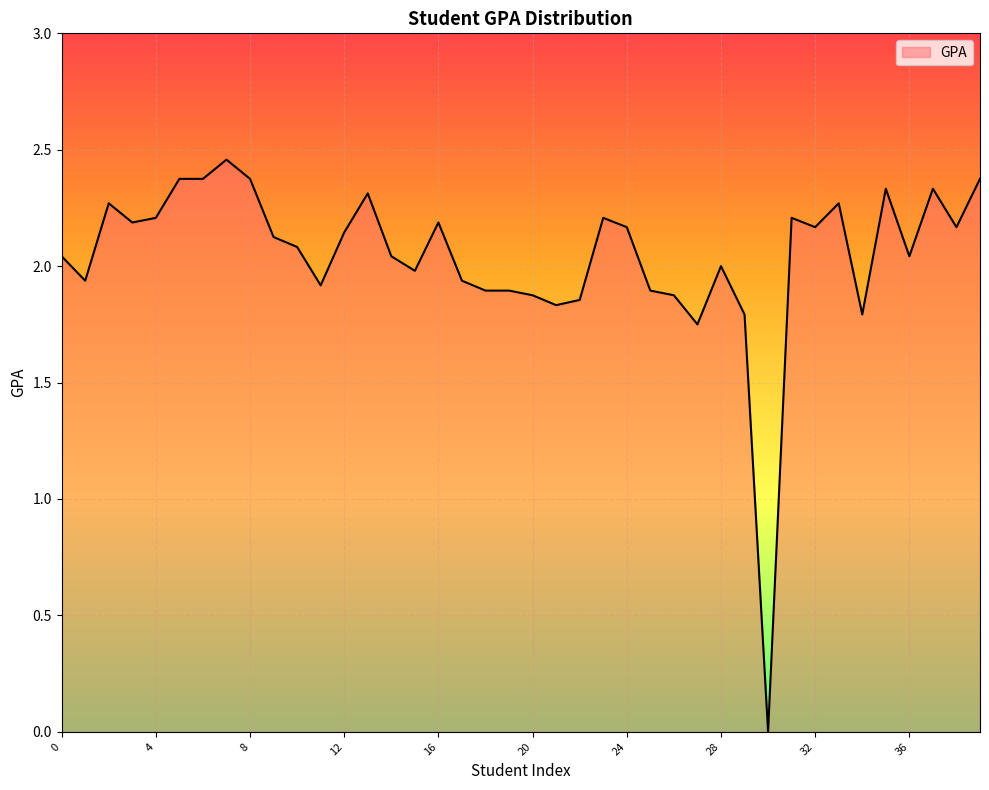

True or false: the data shows 0.9 at 36.

False